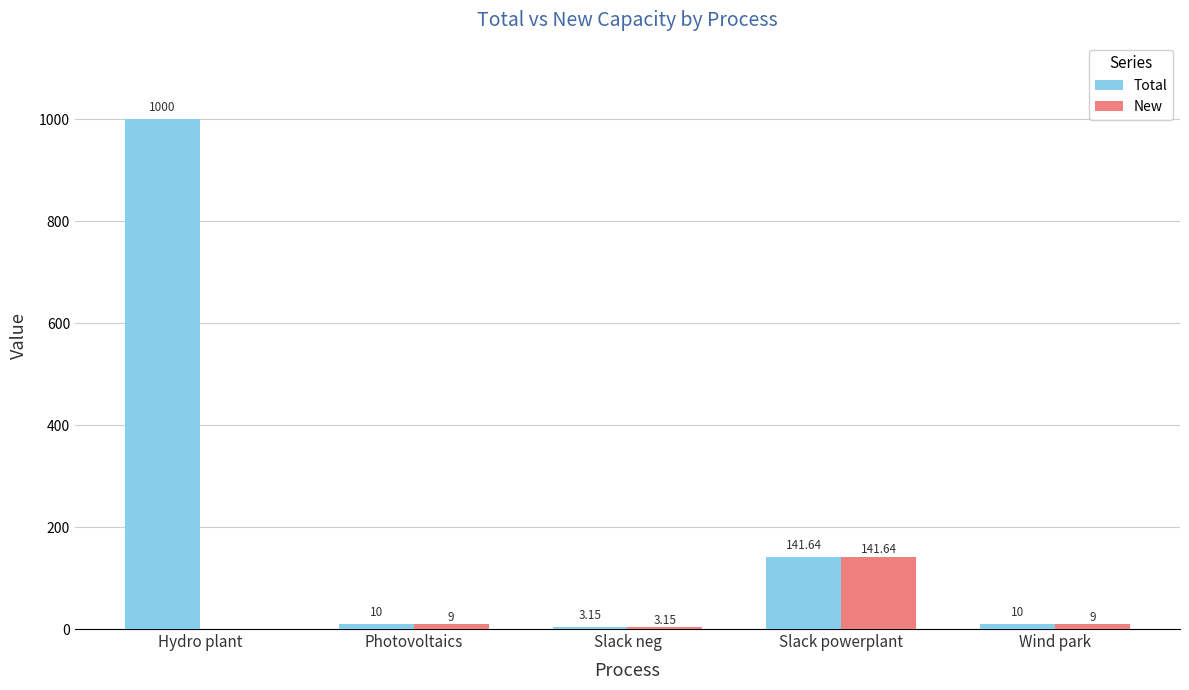

What is the average value of the New series?

32.6